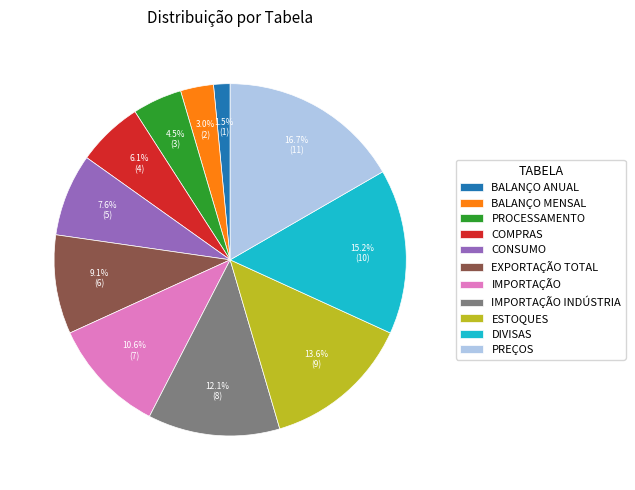

Count the number of slices in the pie.

11